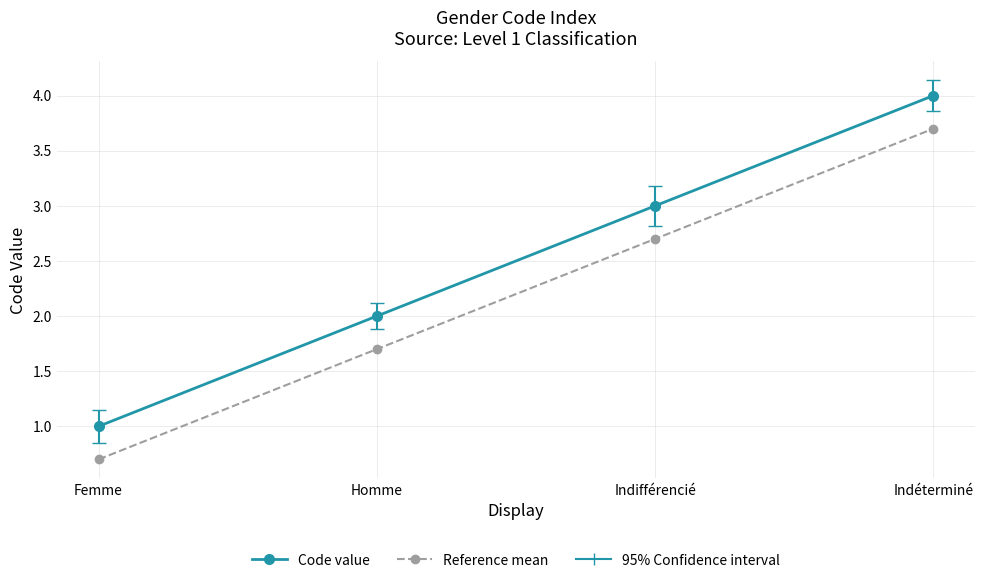

How many categories are shown in the chart?

4